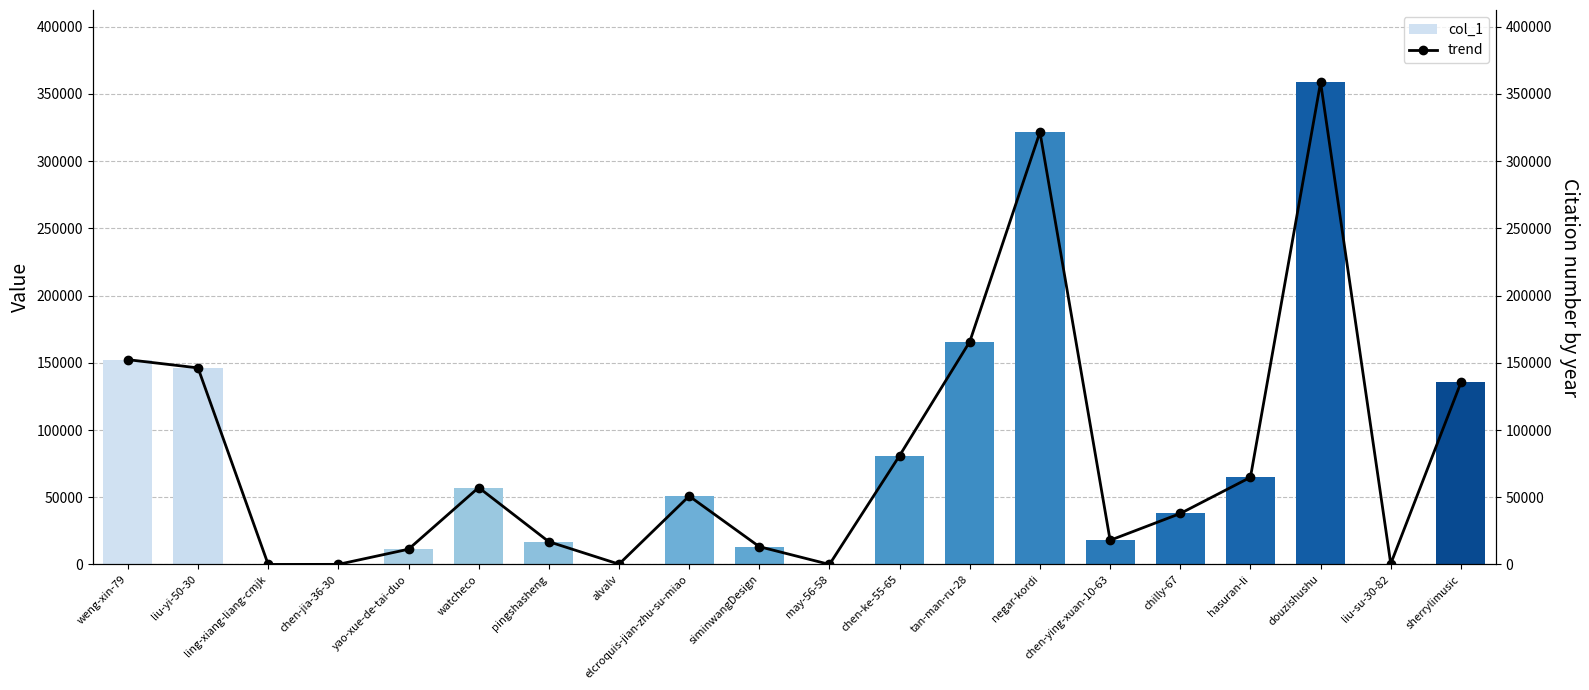

Reading left to right, extract all data points from this chart.

col_1: weng-xin-79=152345	liu-yi-50-30=146218	ling-xiang-liang-cmjk=26	chen-jia-36-30=83	yao-xue-de-tai-duo=11352	watcheco=57227	pingshasheng=16942	alvalv=236	elcroquis-jian-zhu-su-miao=50893	siminwangDesign=13248	may-56-58=31	chen-ke-55-65=81017	tan-man-ru-28=165754	negar-kordi=321633	chen-ying-xuan-10-63=17997	chilly-67=37919	hasuran-li=64834	douzishushu=358644	liu-su-30-82=532	sherrylimusic=135362
trend: weng-xin-79=152345	liu-yi-50-30=146218	ling-xiang-liang-cmjk=26	chen-jia-36-30=83	yao-xue-de-tai-duo=11352	watcheco=57227	pingshasheng=16942	alvalv=236	elcroquis-jian-zhu-su-miao=50893	siminwangDesign=13248	may-56-58=31	chen-ke-55-65=81017	tan-man-ru-28=165754	negar-kordi=321633	chen-ying-xuan-10-63=17997	chilly-67=37919	hasuran-li=64834	douzishushu=358644	liu-su-30-82=532	sherrylimusic=135362